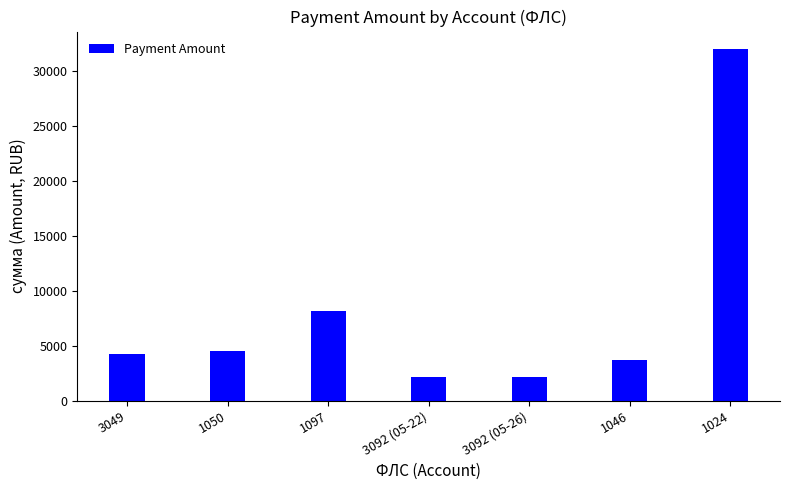

What is the approximate value at 3092 (05-22)?

2120.1